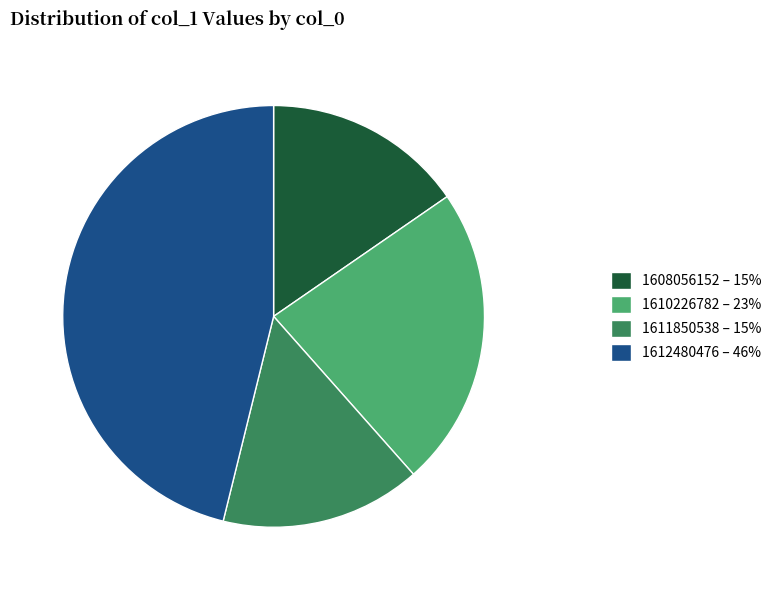

Do 1608056152 – 15% and 1611850538 – 15% together represent more than half of the pie?

No